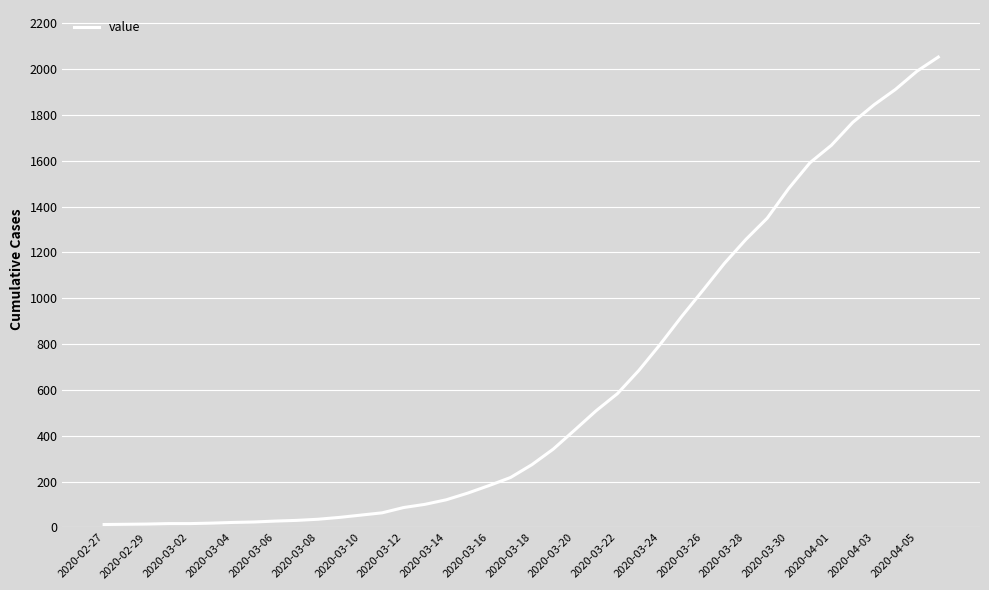

What is the difference between the maximum and minimum values?

2039